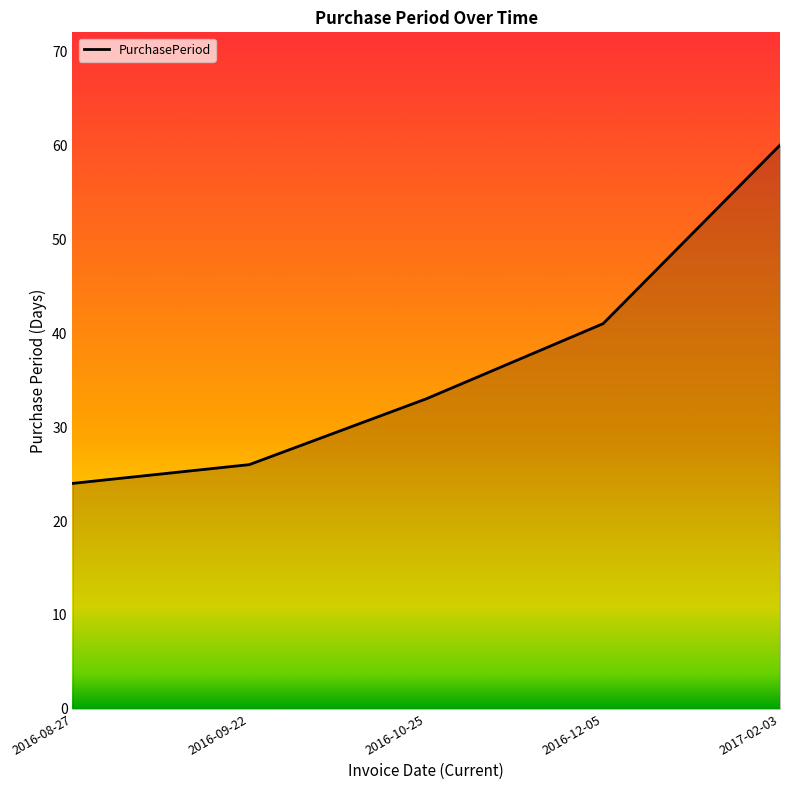

What position from the right is 2016-09-22?

4